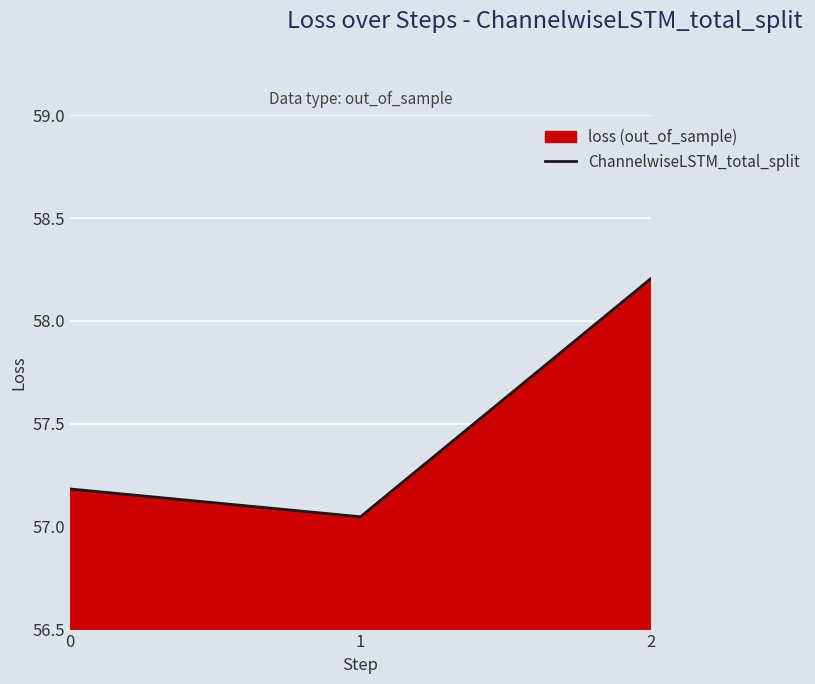

What is the difference between the maximum and minimum values?

1.2